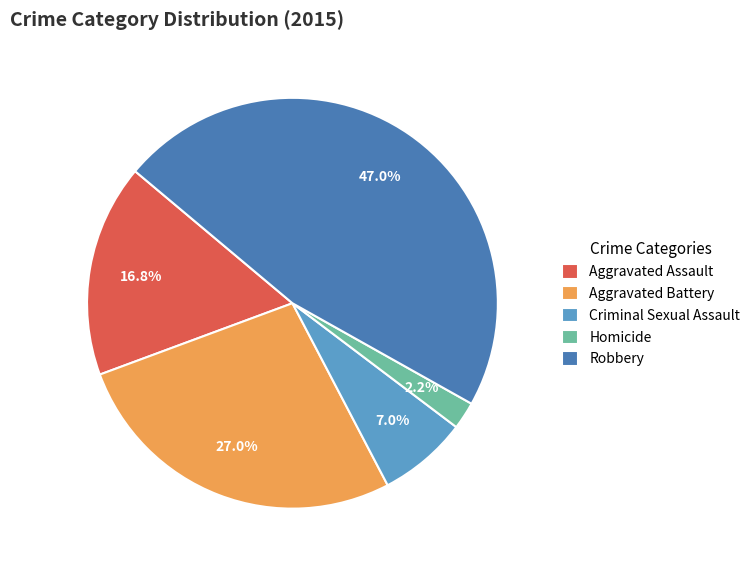

To the nearest percent, what is the difference between the Aggravated Battery and Aggravated Assault slice percentages?

10%